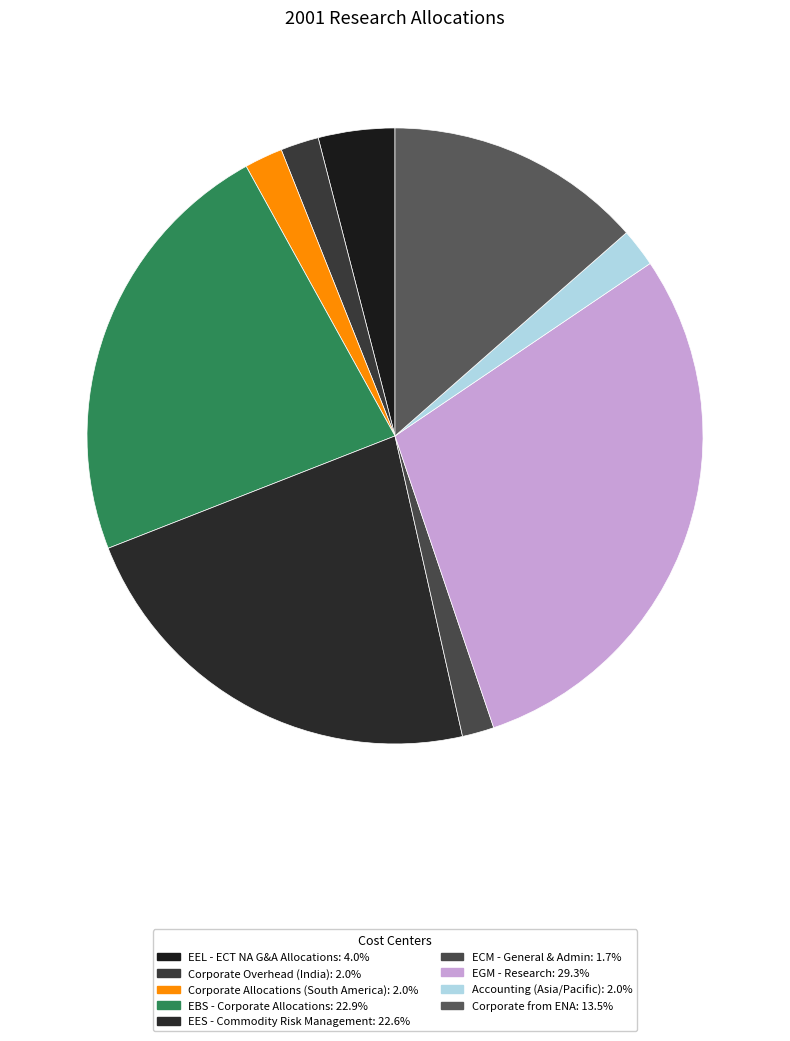

Is it true that EEL - ECT NA G&A Allocations is 4% of the pie?

True